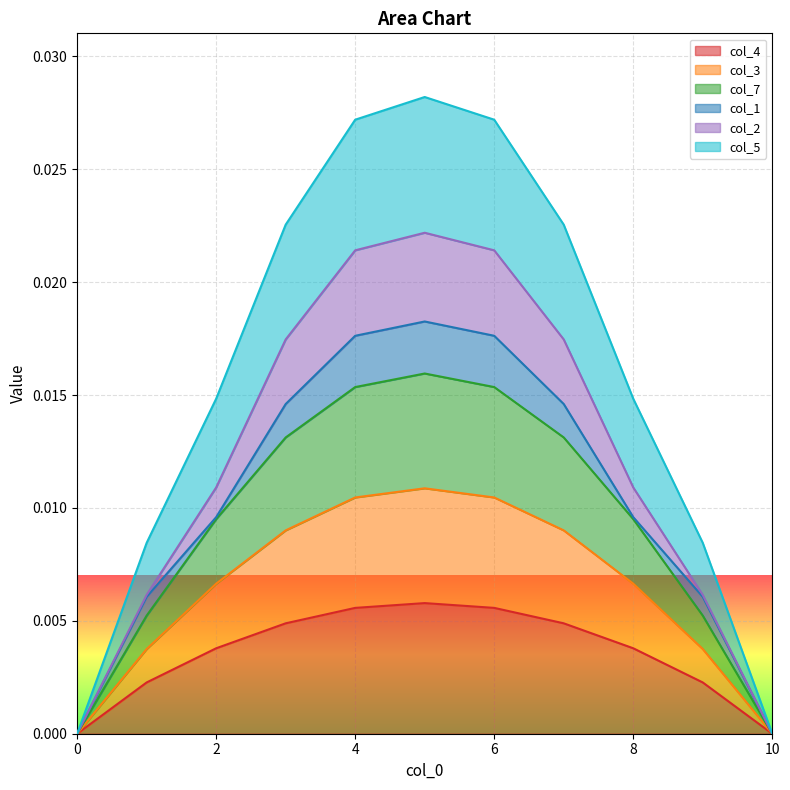

True or false: col_7 and col_4 intersect in this chart.

False